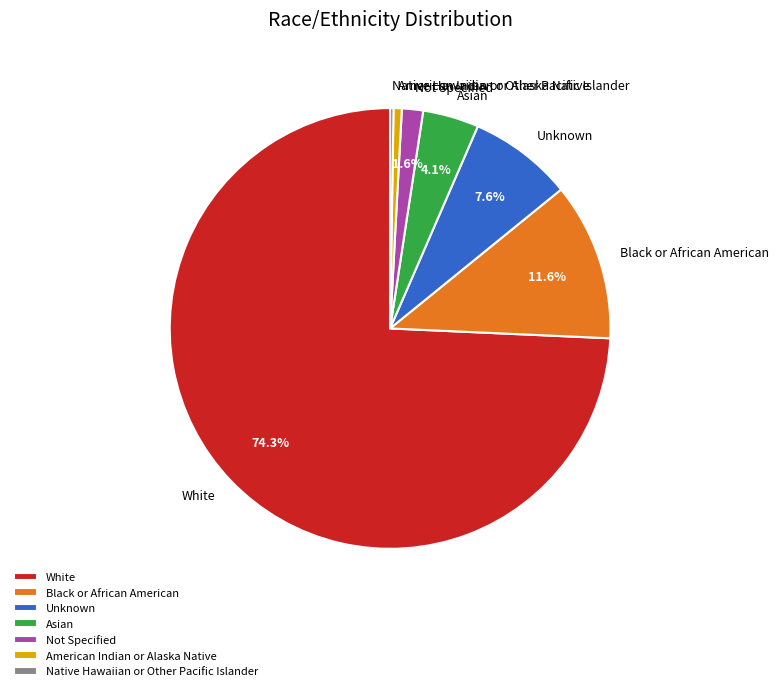

Between White and Asian, which is larger?

White